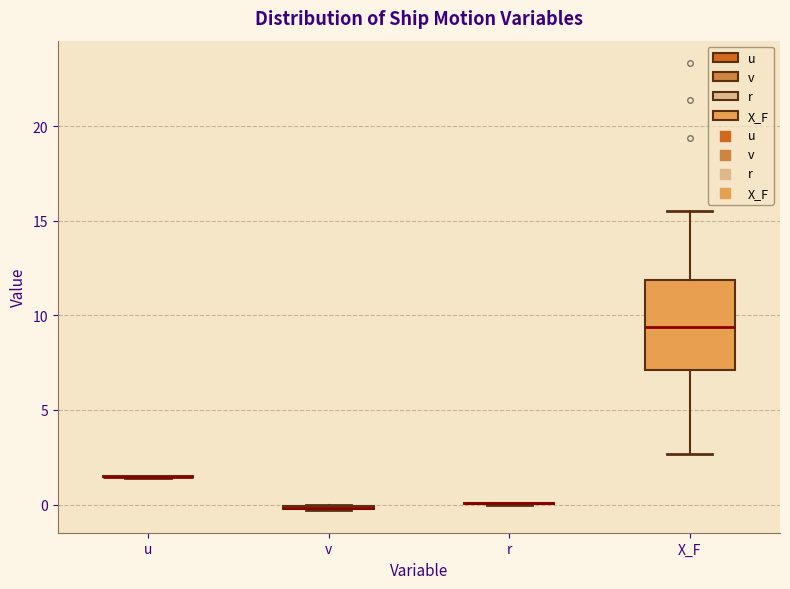

Comparing the boxes themselves (not the whiskers), which one is the tallest?

X_F